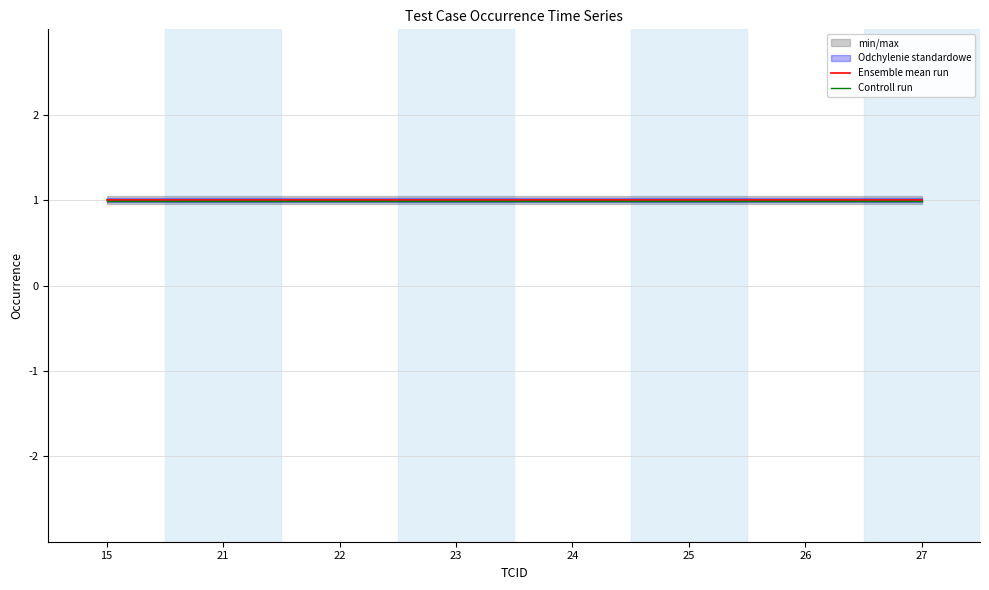

What is the value of the Controll run point at the 2nd from the left?

1.0